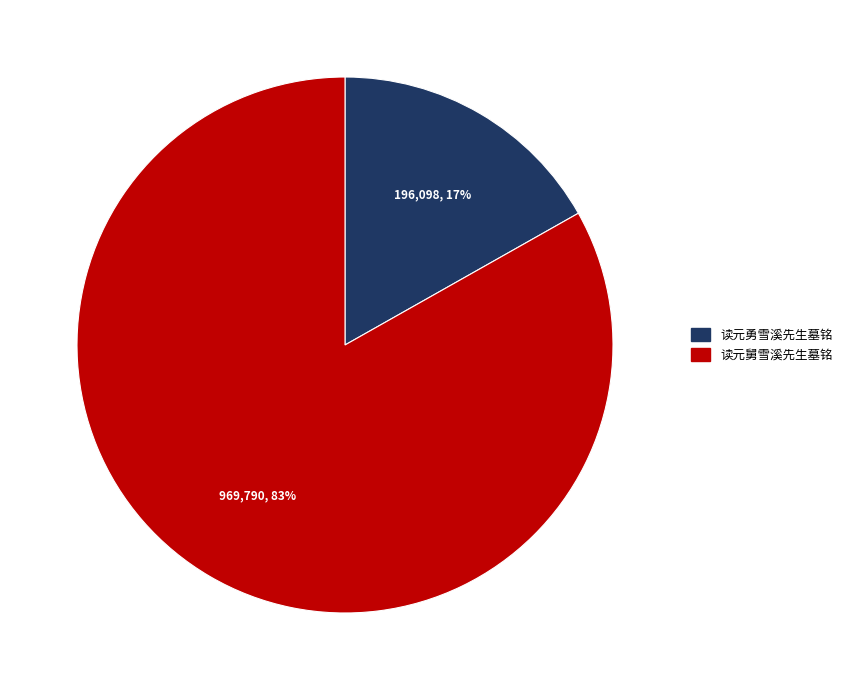

Do 读元勇雪溪先生墓铭 and 读元舅雪溪先生墓铭 together represent more than half of the pie?

Yes